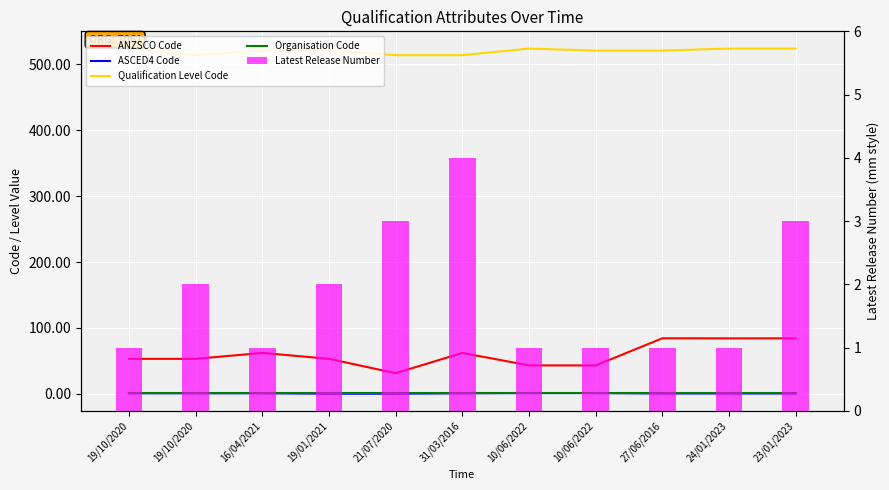

Reading left to right, list all the values displayed in this chart.

ANZSCO Code: 19/10/2020=53.1	19/10/2020=53.1	16/04/2021=62.1	19/01/2021=53.2	21/07/2020=31.3	31/03/2016=62.1	10/06/2022=43.2	10/06/2022=43.1	27/06/2016=84.3	24/01/2023=84.2	23/01/2023=84.2
ASCED4 Code: 19/10/2020=0.8	19/10/2020=0.8	16/04/2021=0.8	19/01/2021=0.2	21/07/2020=0.2	31/03/2016=0.8	10/06/2022=1.1	10/06/2022=1.1	27/06/2016=0.5	24/01/2023=0.5	23/01/2023=0.5
Qualification Level Code: 19/10/2020=524.0	19/10/2020=514.0	16/04/2021=521.0	19/01/2021=521.0	21/07/2020=514.0	31/03/2016=514.0	10/06/2022=524.0	10/06/2022=521.0	27/06/2016=521.0	24/01/2023=524.0	23/01/2023=524.0
Organisation Code: 19/10/2020=0.7	19/10/2020=0.7	16/04/2021=0.7	19/01/2021=0.7	21/07/2020=0.7	31/03/2016=0.7	10/06/2022=0.7	10/06/2022=0.7	27/06/2016=0.7	24/01/2023=0.7	23/01/2023=0.7
Latest Release Number: 19/10/2020=1.0	19/10/2020=2.0	16/04/2021=1.0	19/01/2021=2.0	21/07/2020=3.0	31/03/2016=4.0	10/06/2022=1.0	10/06/2022=1.0	27/06/2016=1.0	24/01/2023=1.0	23/01/2023=3.0